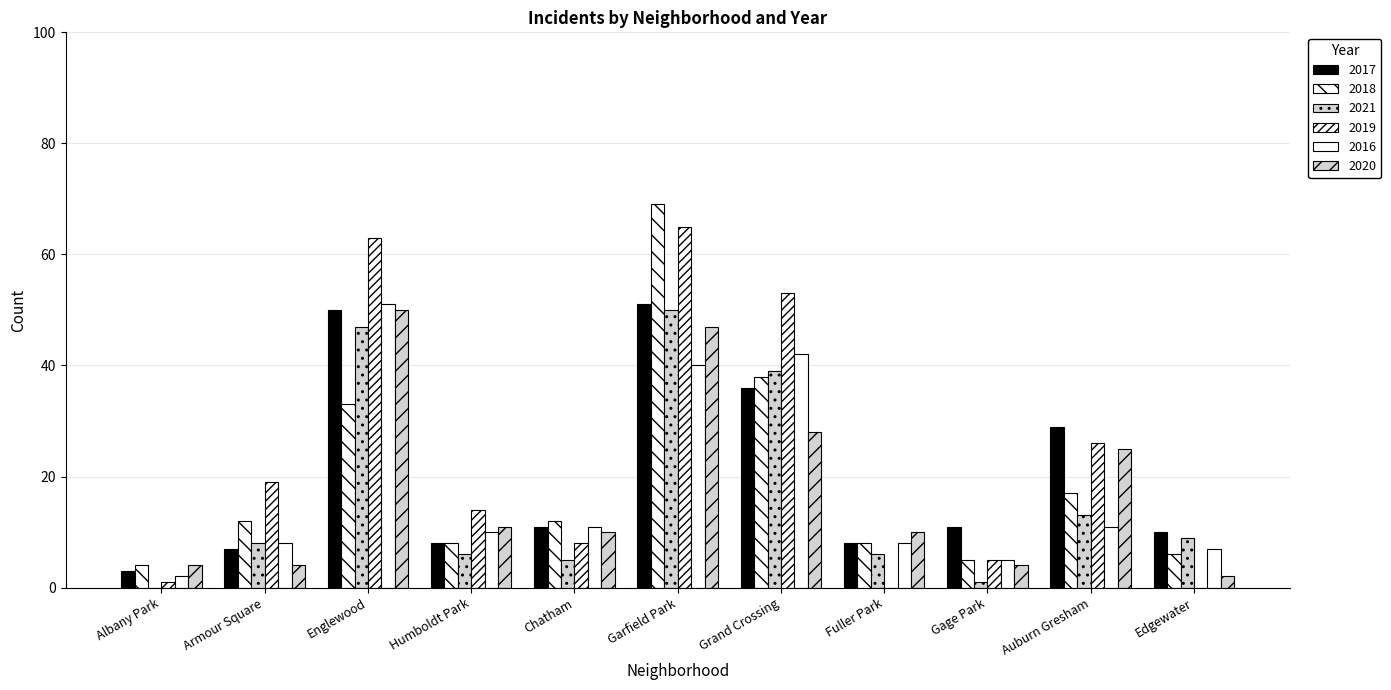

Rank the categories by 2016 value from highest to lowest.

Englewood, Grand Crossing, Garfield Park, Chatham, Auburn Gresham, Humboldt Park, Armour Square, Fuller Park, Edgewater, Gage Park, Albany Park